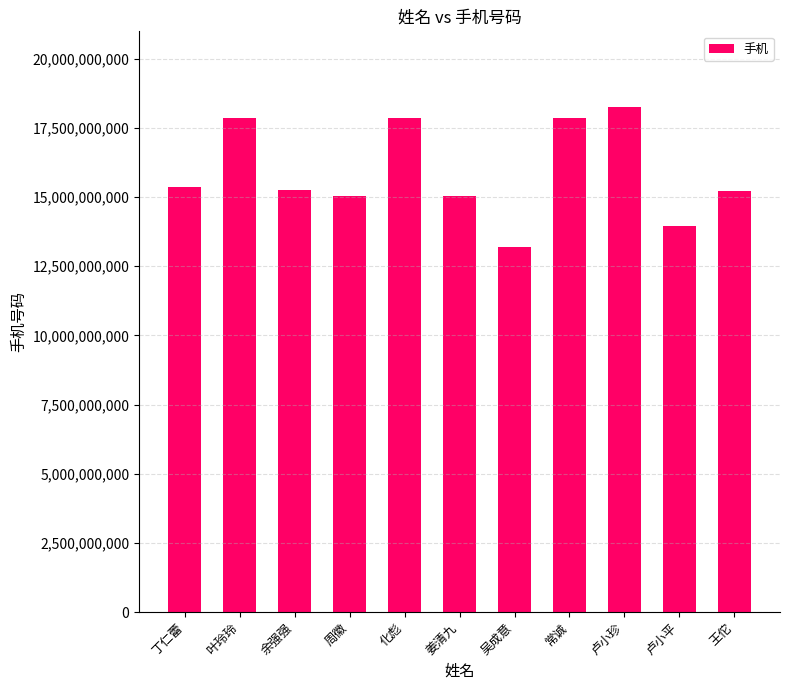

Are the bars horizontal?

No